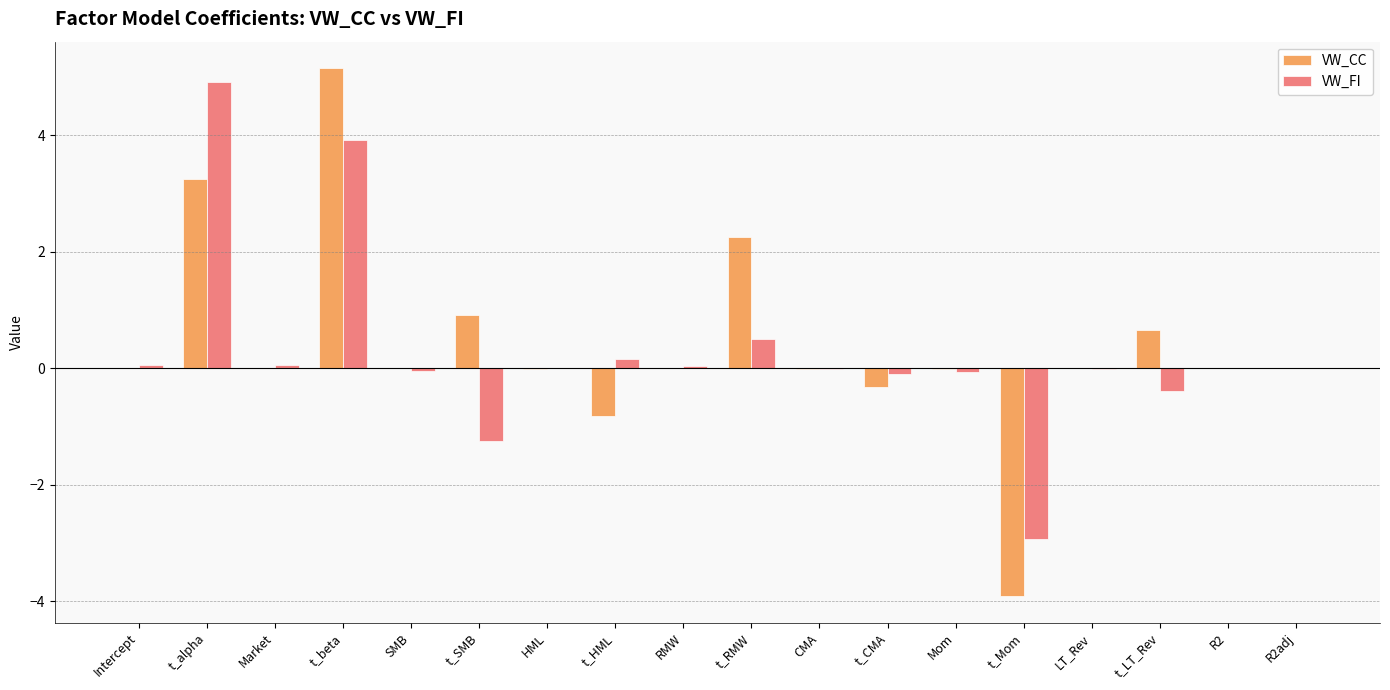

What are all the series names shown in the legend?

VW_CC, VW_FI